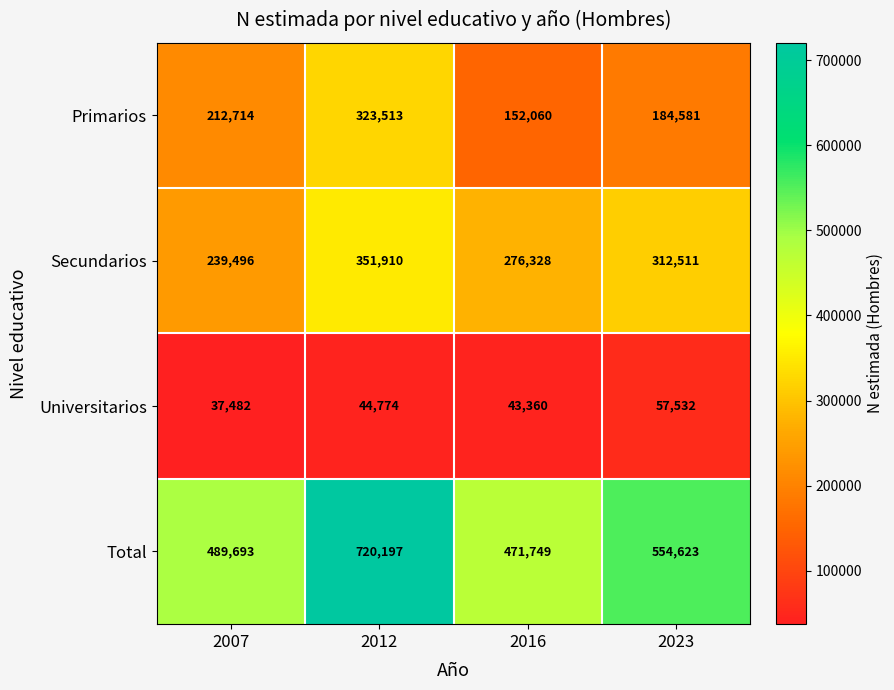

Which series has the largest range (max minus min)?

Total